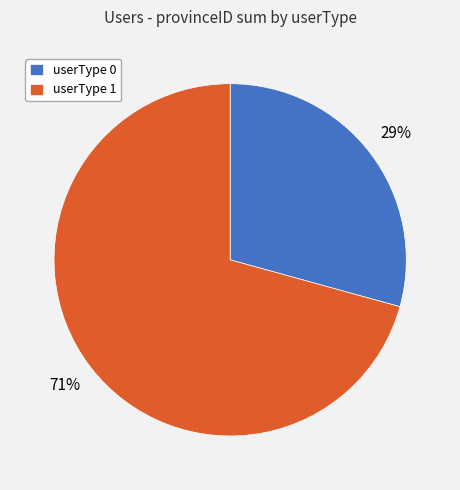

Count the number of slices in the pie.

2